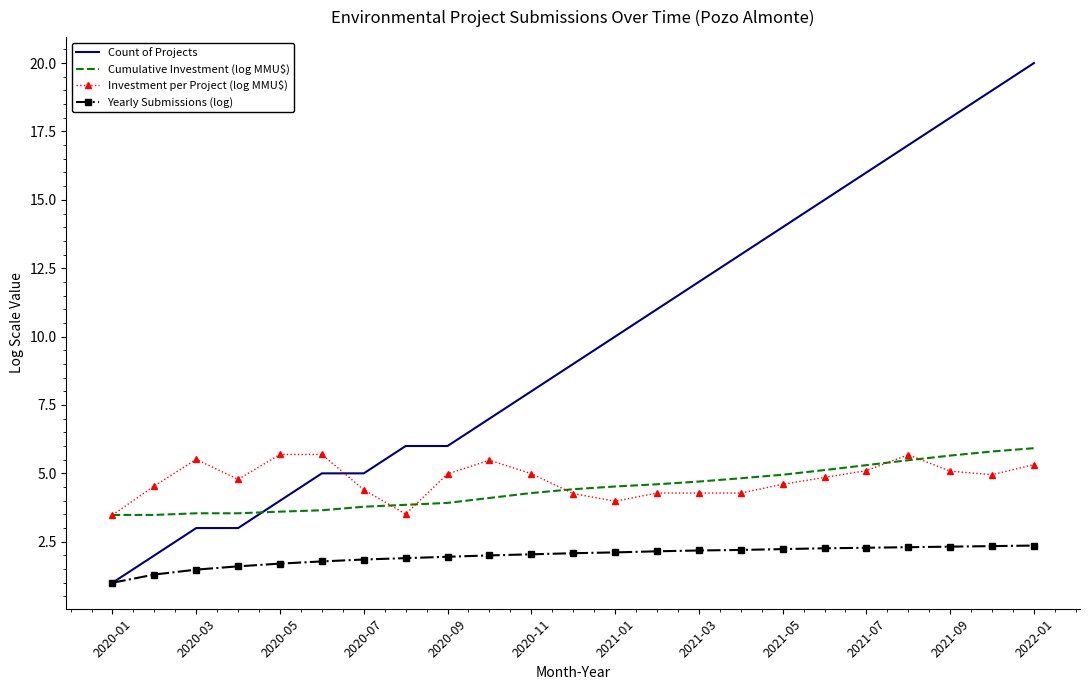

Which series has the largest range (max minus min)?

Count of Projects